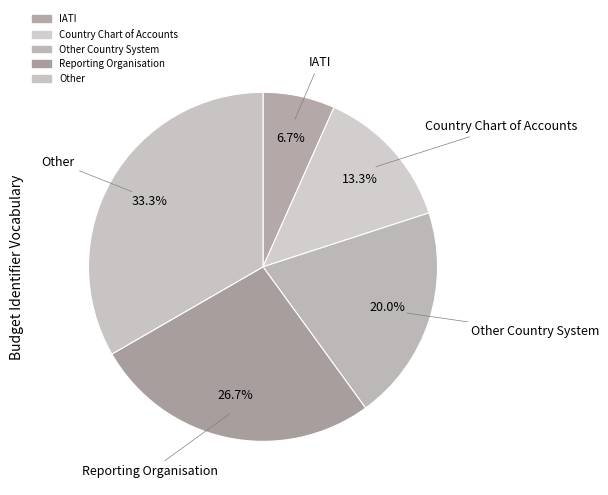

Which category has the biggest portion of the pie?

Other